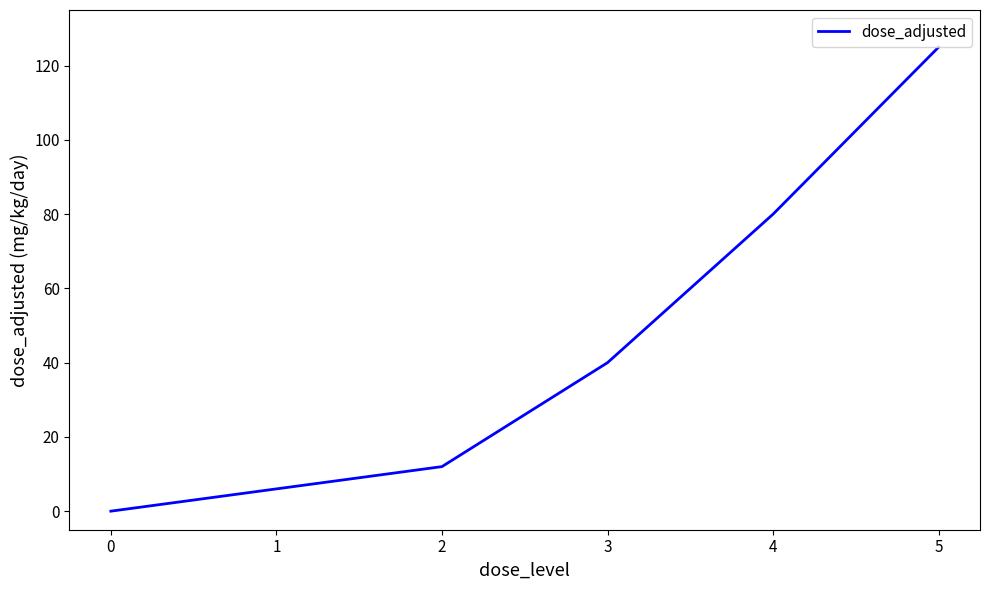

Where is the data nearest to the value 62?

4